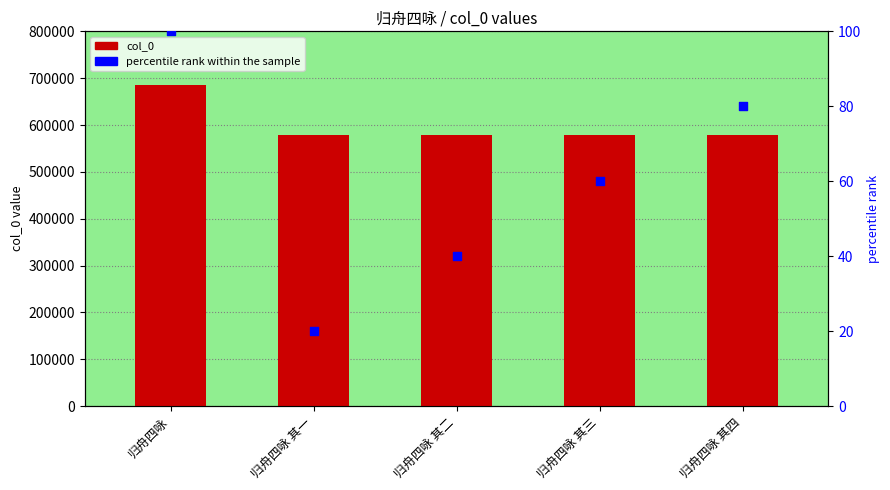

At how many categories does at least one series exceed 461343?

5